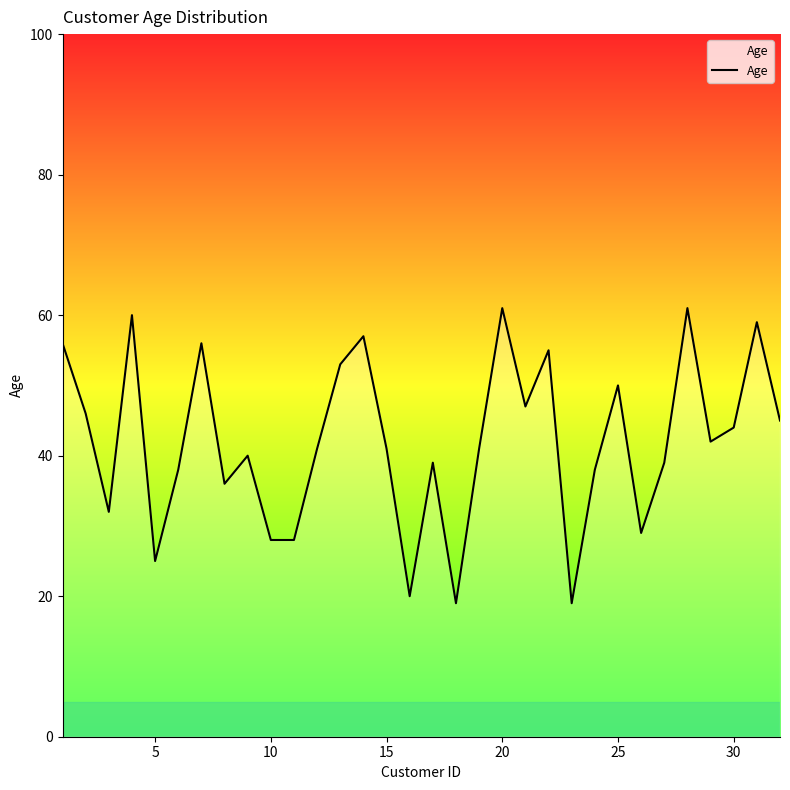

How many lines are shown in the chart?

1